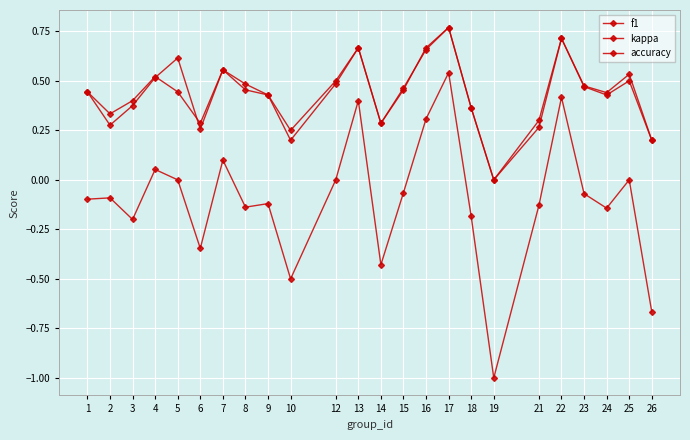

Reading left to right, list all the values displayed in this chart.

f1: 1=0.4	2=0.3	3=0.4	4=0.5	5=0.6	6=0.3	7=0.6	8=0.5	9=0.4	10=0.2	12=0.5	13=0.7	14=0.3	15=0.5	16=0.7	17=0.8	18=0.4	19=0.0	21=0.3	22=0.7	23=0.5	24=0.4	25=0.5	26=0.2
kappa: 1=-0.1	2=-0.1	3=-0.2	4=0.1	5=0.0	6=-0.3	7=0.1	8=-0.1	9=-0.1	10=-0.5	12=0.0	13=0.4	14=-0.4	15=-0.1	16=0.3	17=0.5	18=-0.2	19=-1.0	21=-0.1	22=0.4	23=-0.1	24=-0.1	25=0.0	26=-0.7
accuracy: 1=0.4	2=0.3	3=0.4	4=0.5	5=0.4	6=0.3	7=0.6	8=0.5	9=0.4	10=0.2	12=0.5	13=0.7	14=0.3	15=0.5	16=0.7	17=0.8	18=0.4	19=0.0	21=0.3	22=0.7	23=0.5	24=0.4	25=0.5	26=0.2